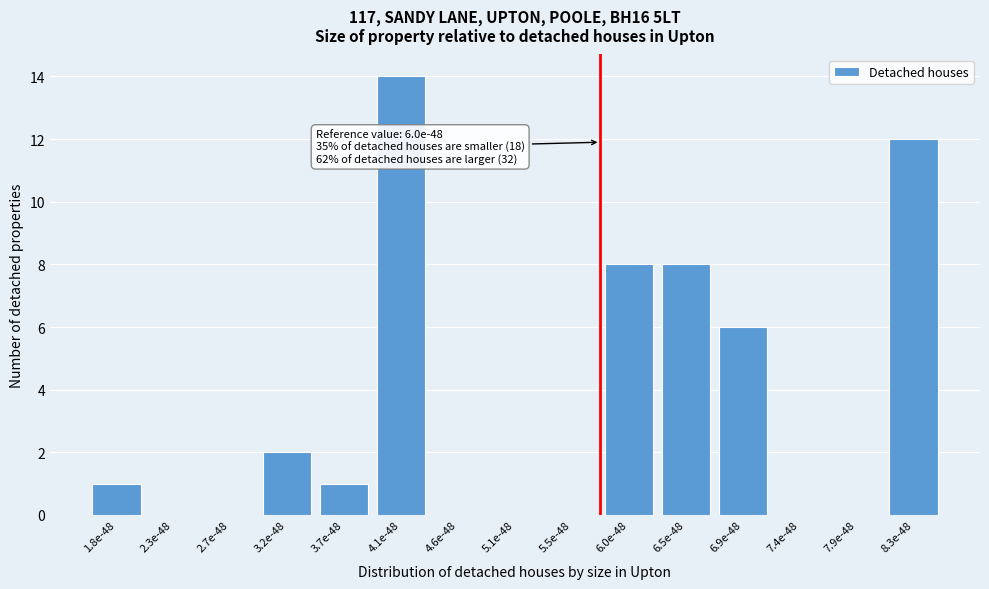

Reading left to right, transcribe all the data shown in this chart.

1.8e-48=1	2.3e-48=0	2.7e-48=0	3.2e-48=2	3.7e-48=1	4.1e-48=14	4.6e-48=0	5.1e-48=0	5.5e-48=0	6.0e-48=8	6.5e-48=8	6.9e-48=6	7.4e-48=0	7.9e-48=0	8.3e-48=12